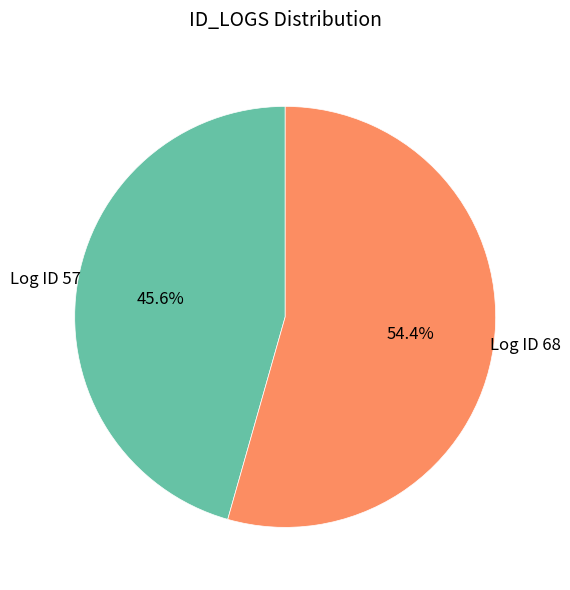

Is there any slice that represents more than half of the pie?

Yes